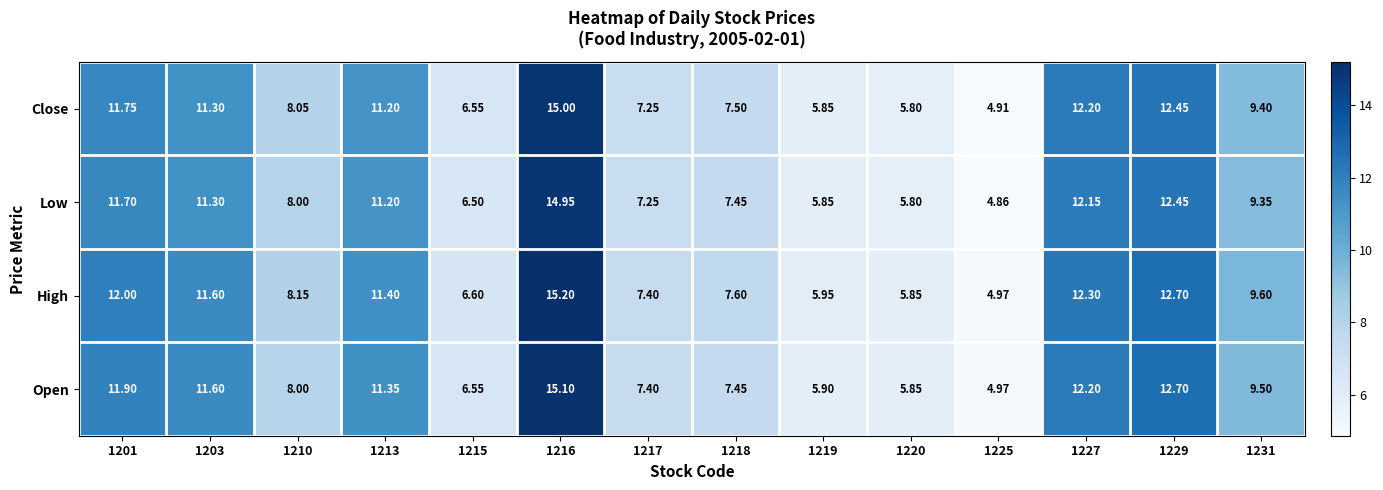

Between 1203 and 1216, which series saw the biggest shift?

Close